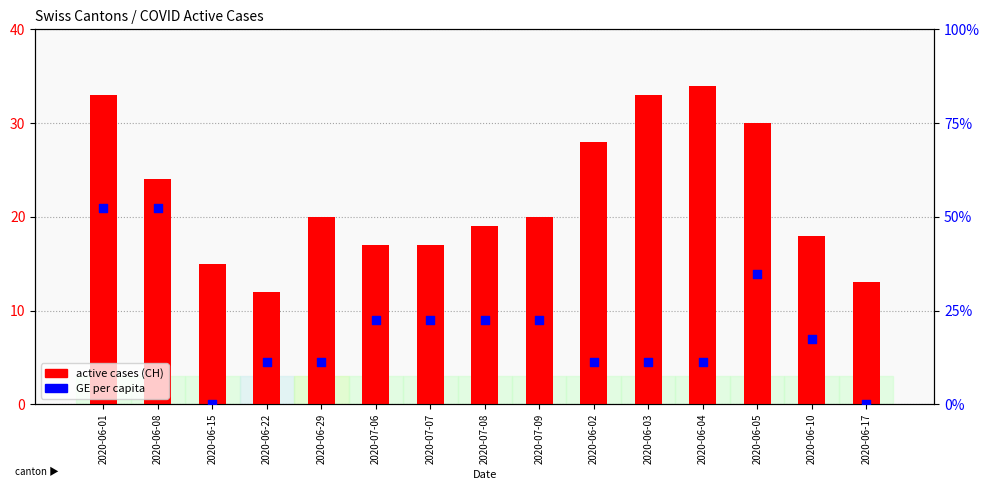

Which series has the largest total across all categories?

active cases (CH)